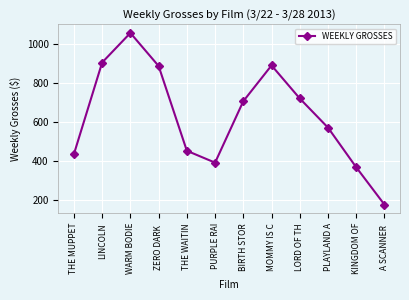

What value does the data have at LORD OF TH, to the nearest 50?

700